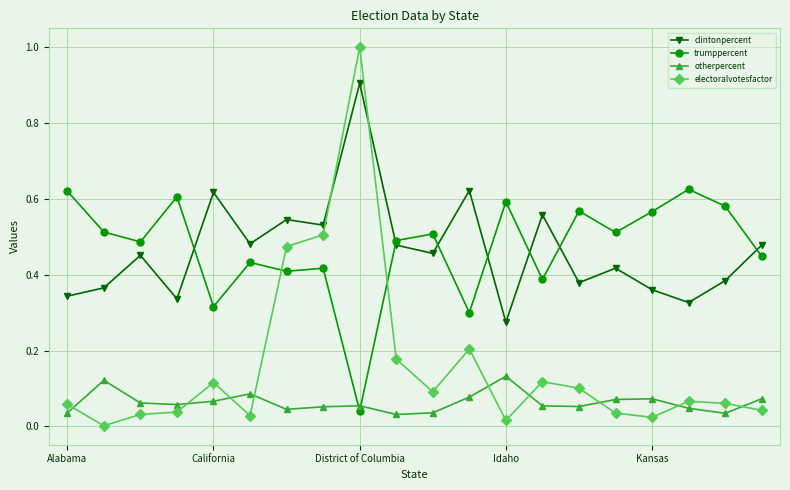

What are all the series names shown in the legend?

clintonpercent, trumppercent, otherpercent, electoralvotesfactor